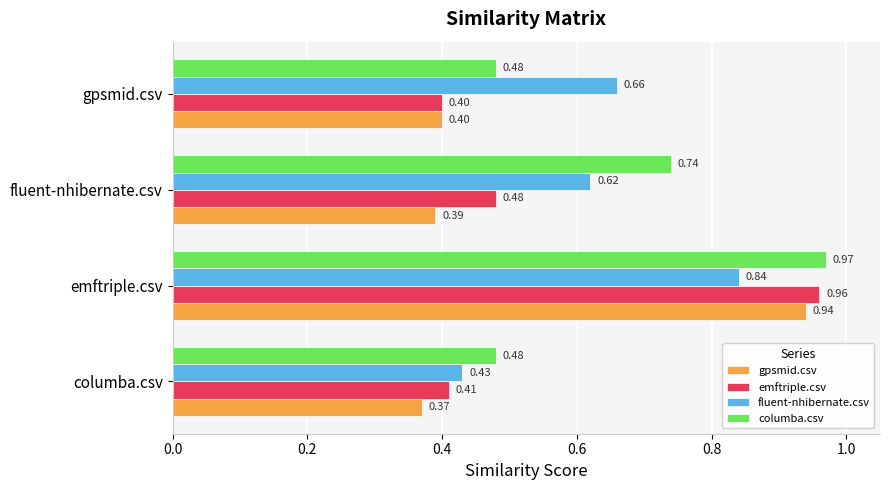

How many gpsmid.csv values are between 0 and 1?

4